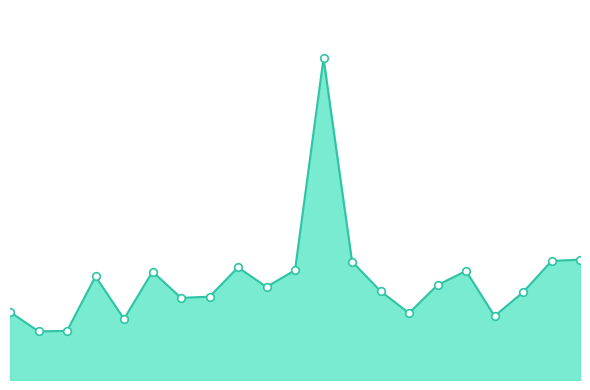

Does the chart have visible grid lines?

No